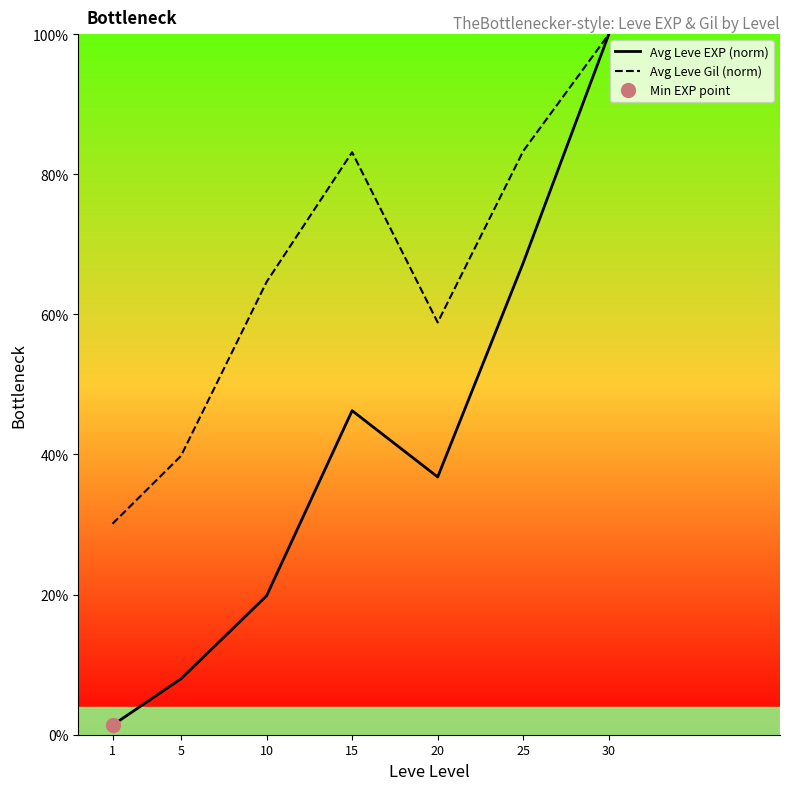

True or false: Avg Leve EXP (norm) and Avg Leve Gil (norm) cross at least once.

False